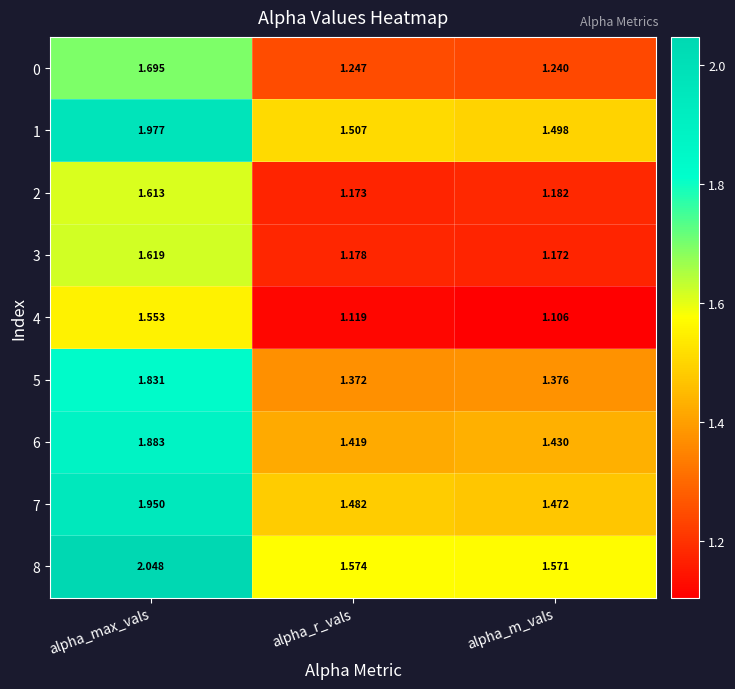

Count the number of categories in the chart.

3